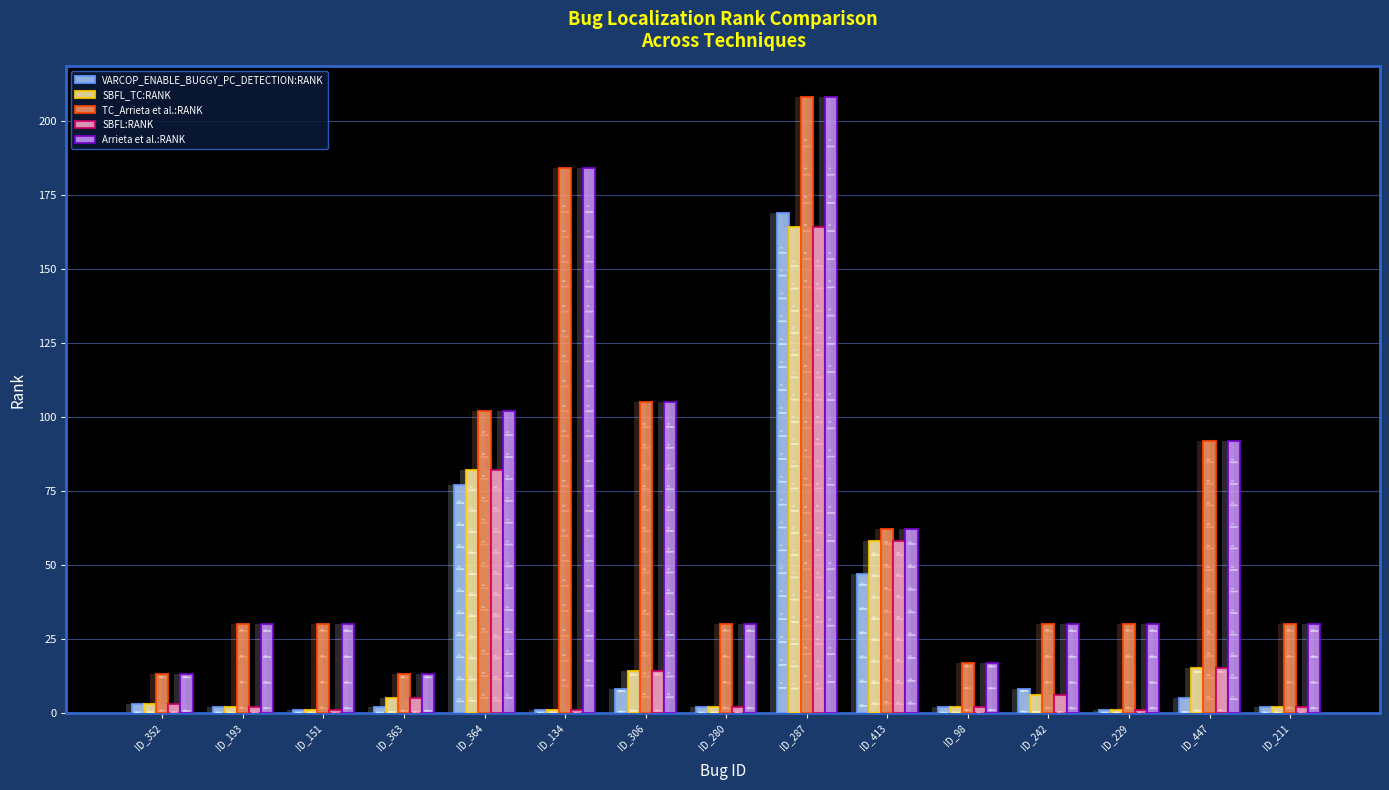

Between ID_98 and ID_352, which is larger?

ID_352